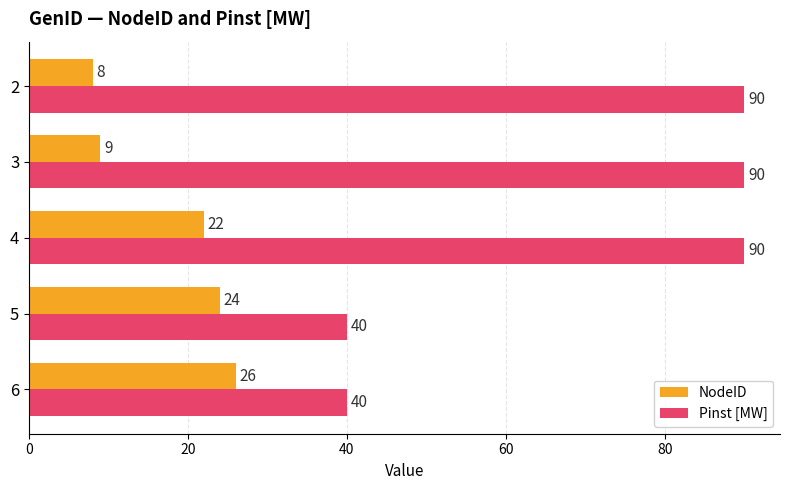

What value does the NodeID series have at 2?

8